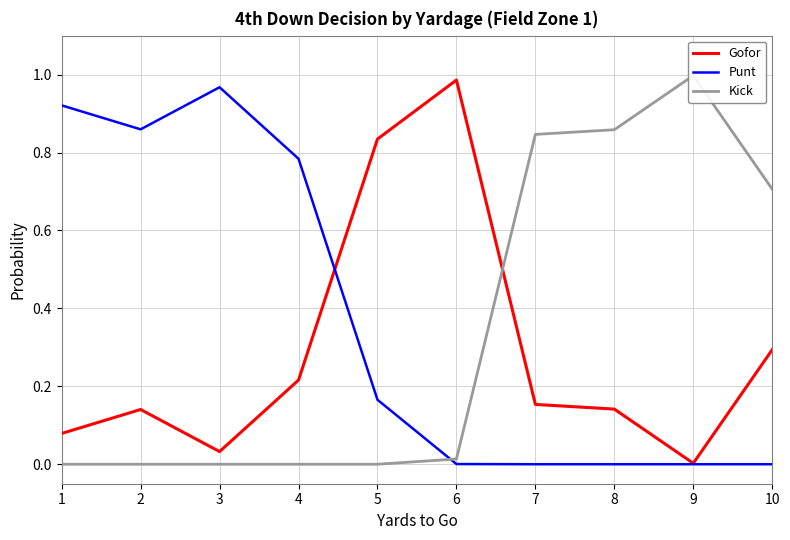

Reading right to left, list all the values displayed in this chart.

Gofor: 0.3	0.0	0.1	0.2	1.0	0.8	0.2	0.0	0.1	0.1
Punt: 0.0	0.0	0.0	0.0	0.0	0.2	0.8	1.0	0.9	0.9
Kick: 0.7	1.0	0.9	0.8	0.0	0.0	0.0	0.0	0.0	0.0